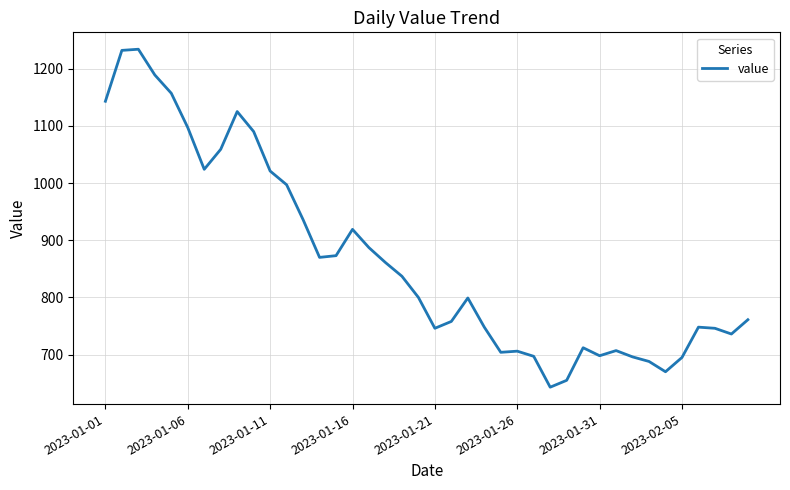

What is the minimum value shown in the chart?

643